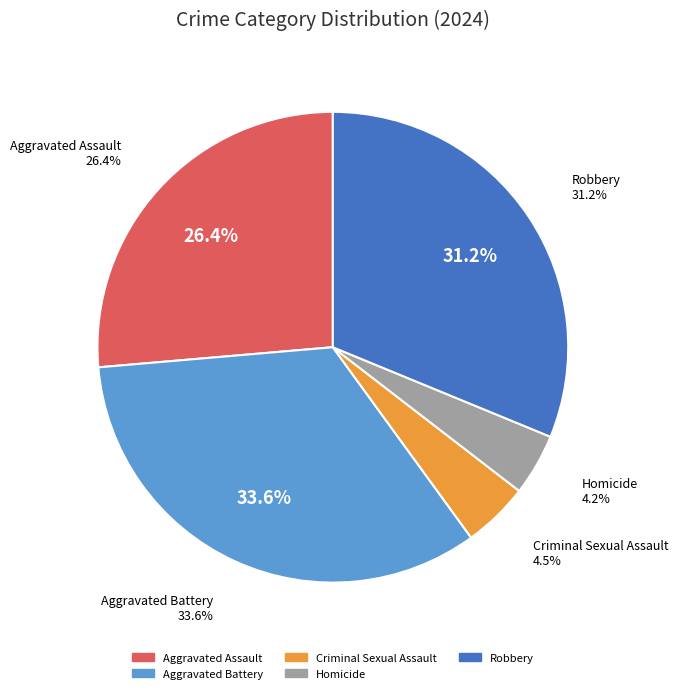

Is it true that Criminal Sexual Assault is 18% of the pie?

False